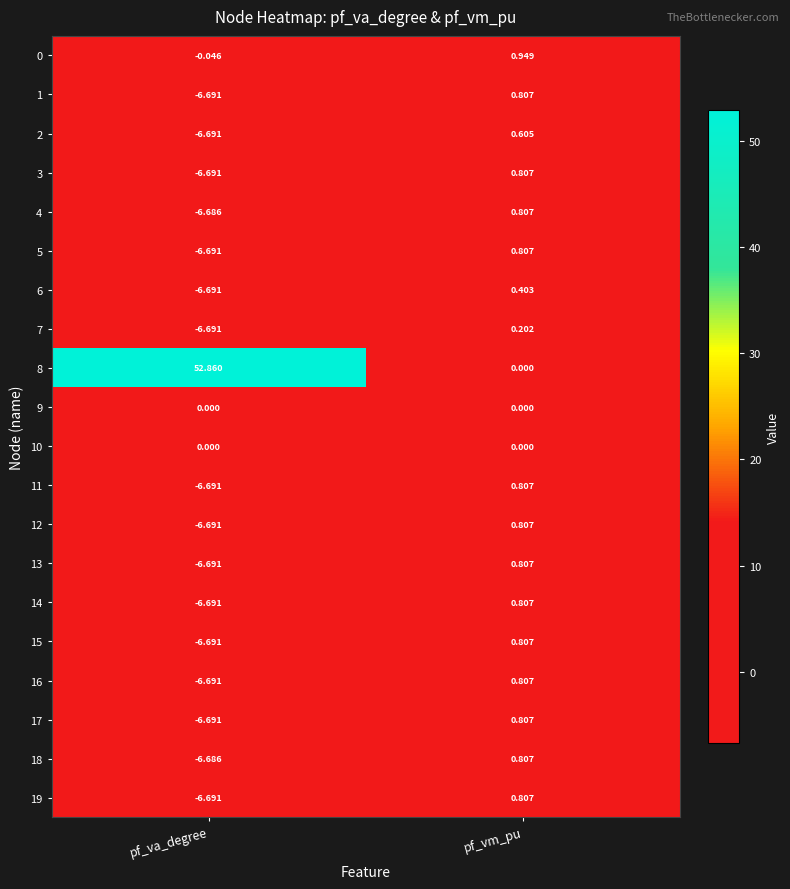

At which label does 1 first exceed 0?

pf_vm_pu